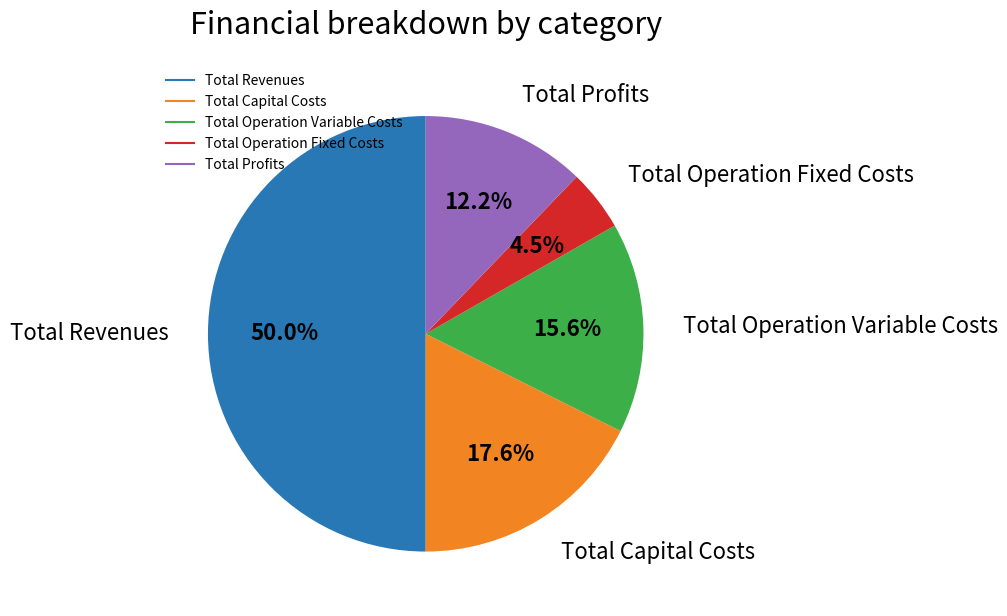

Is it true that Total Profits is 24% of the pie?

False